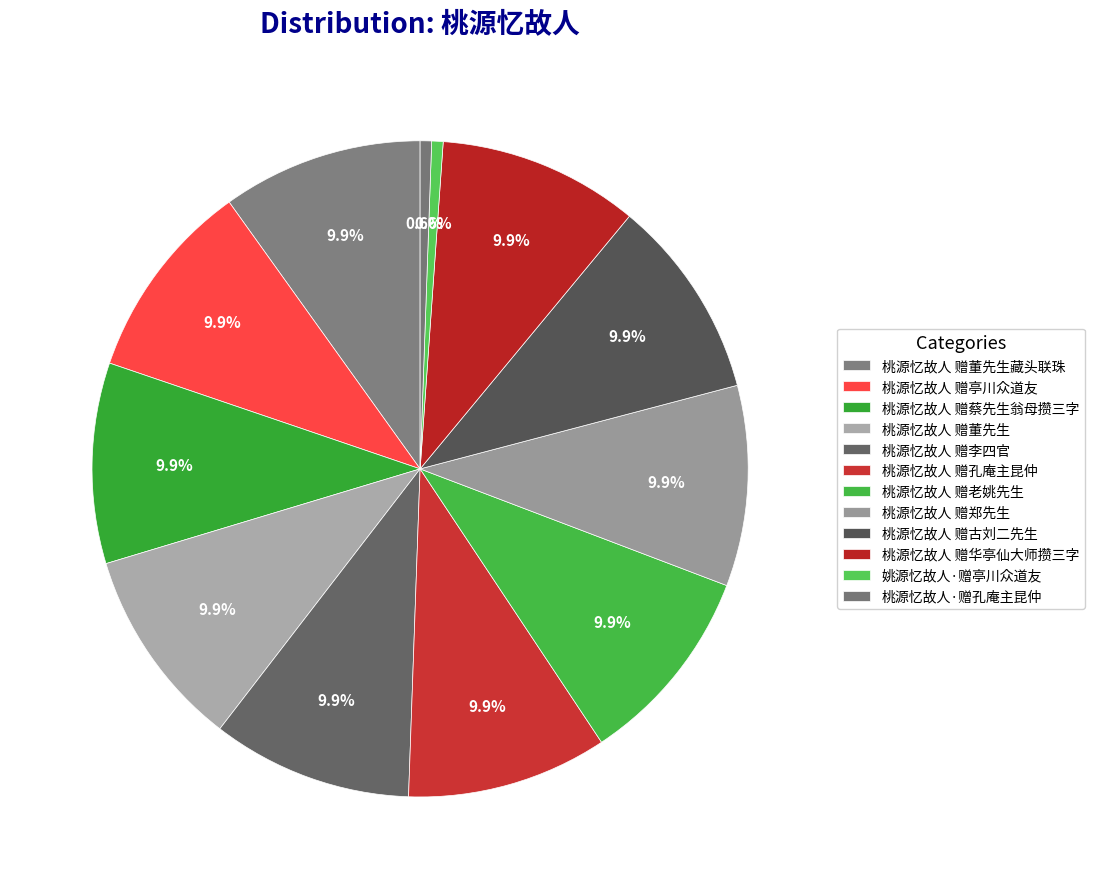

How many segments does this pie chart have?

12